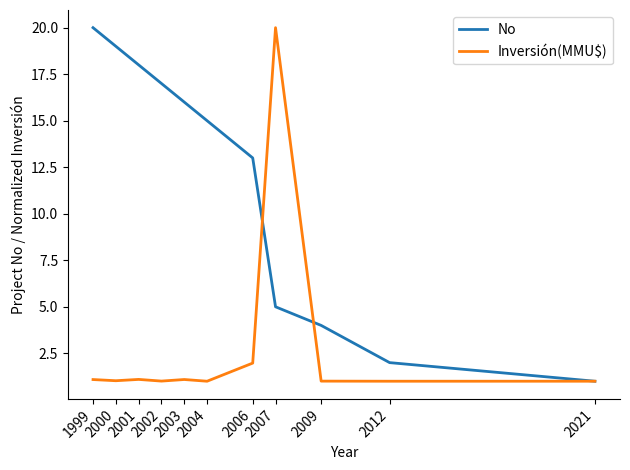

What is the greatest value displayed?

20.0